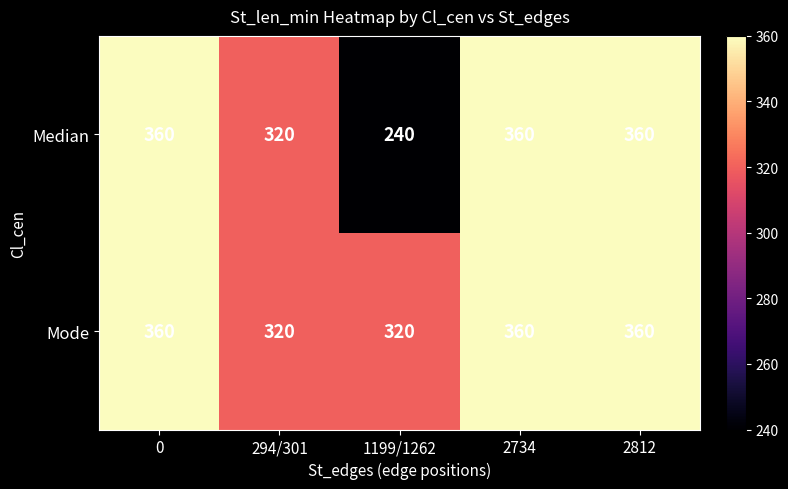

At how many categories does at least one series exceed 254?

5